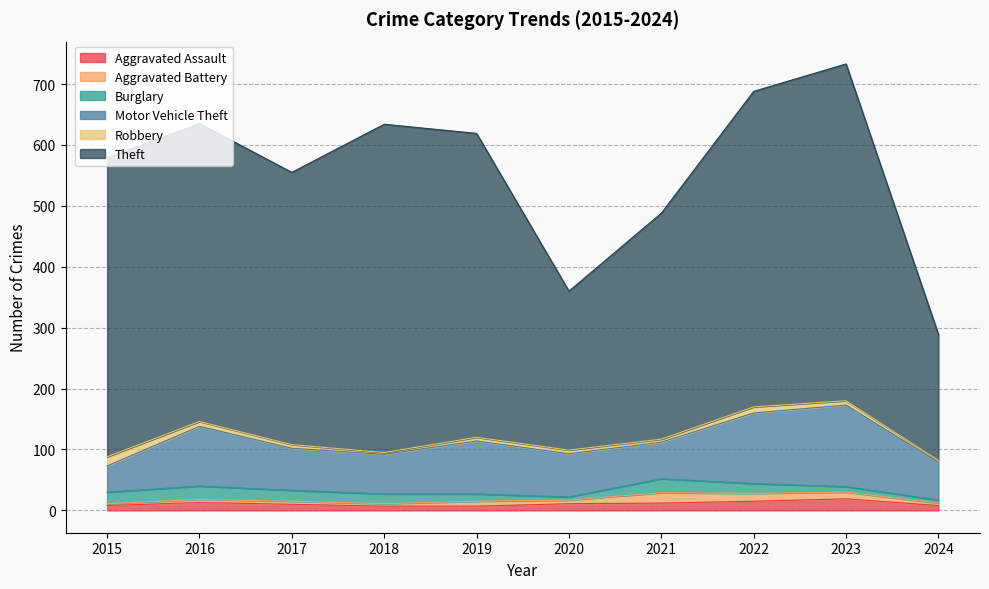

List the labels in order of Robbery value, smallest first.

2018, 2024, 2021, 2017, 2019, 2020, 2023, 2016, 2022, 2015